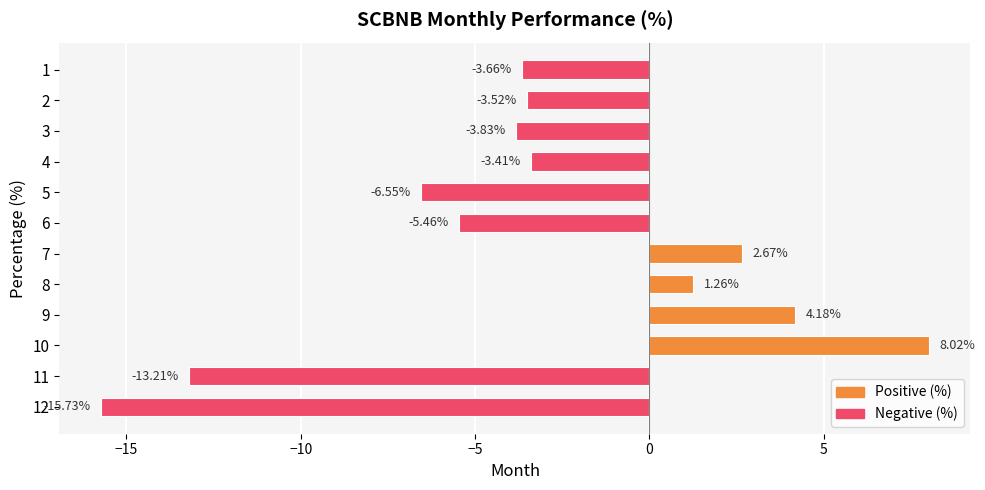

Rank the categories by value from highest to lowest.

10, 9, 7, 8, 4, 2, 1, 3, 6, 5, 11, 12